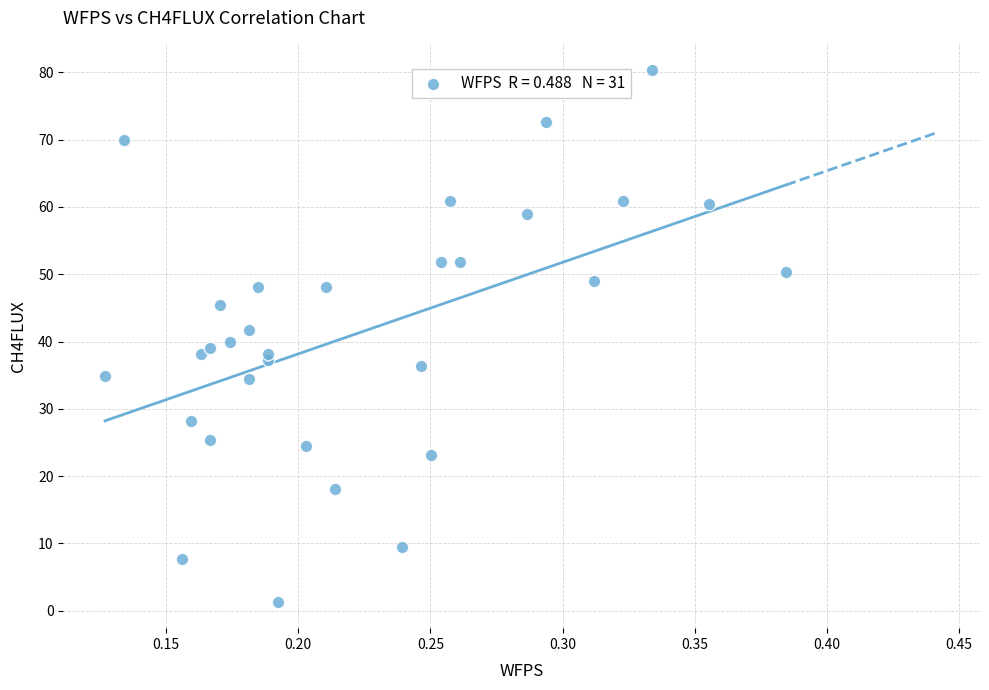

What is the range of Y values (max minus min)?

79.0